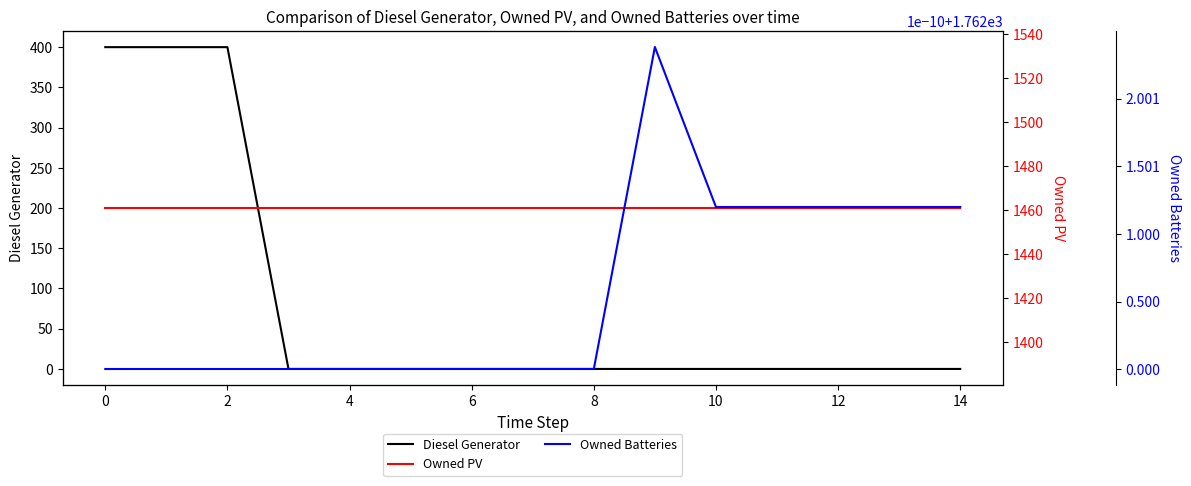

What are all the series names shown in the legend?

Diesel Generator, Owned PV, Owned Batteries